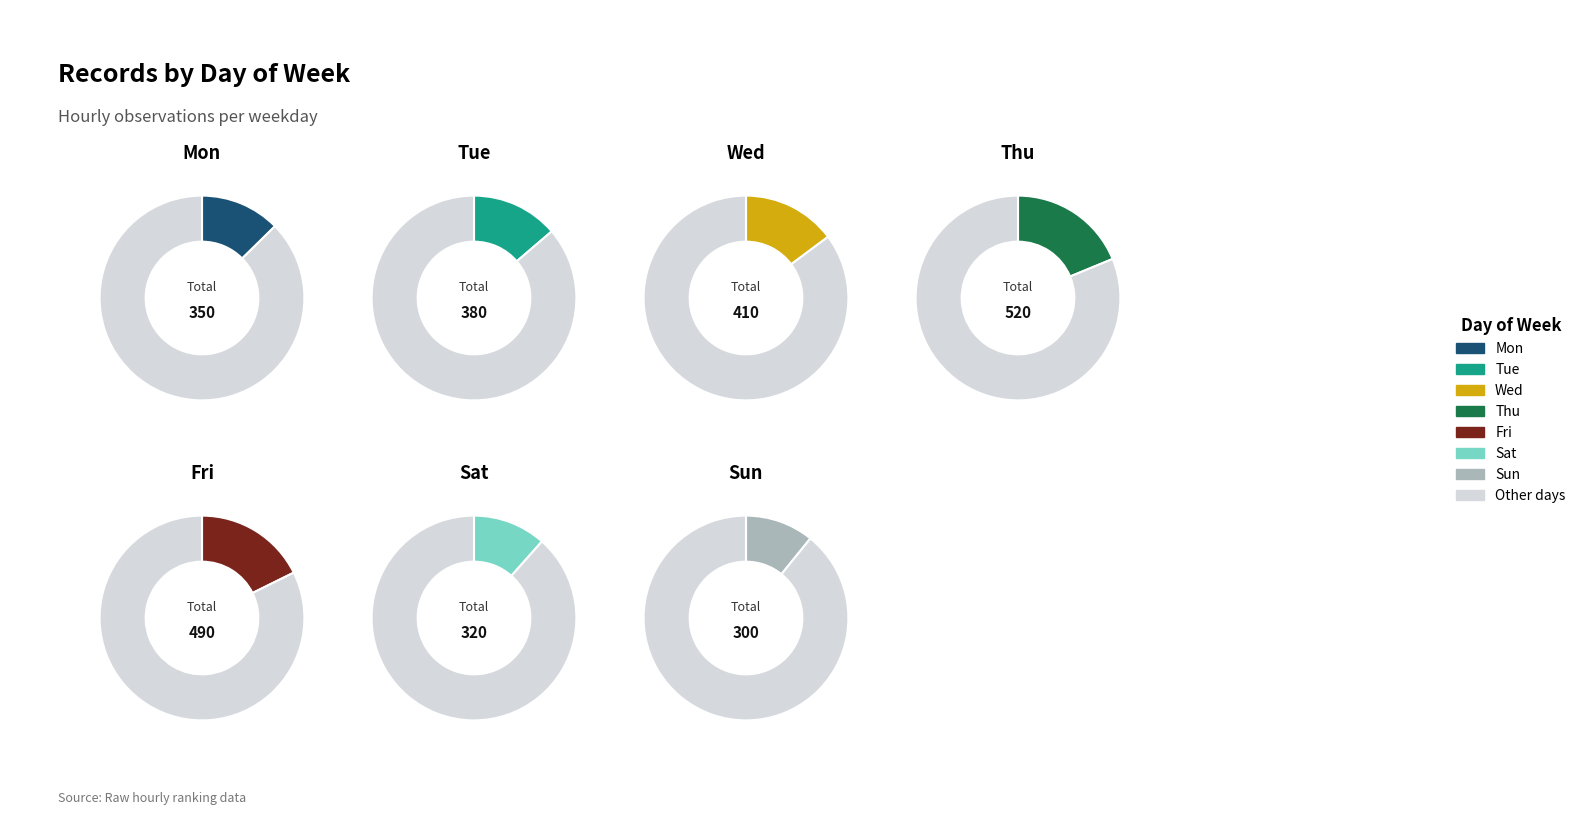

To the nearest percent, what is the average slice percentage?

14%